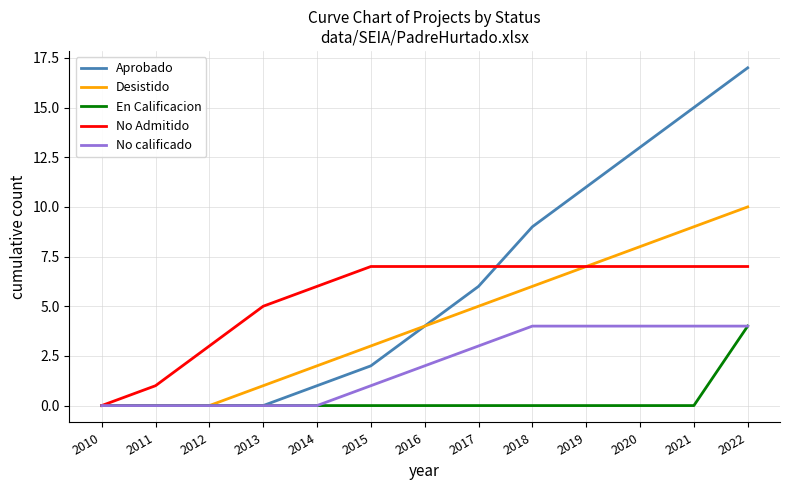

At 2018, list the series in order from largest to smallest.

Aprobado, No Admitido, Desistido, No calificado, En Calificacion